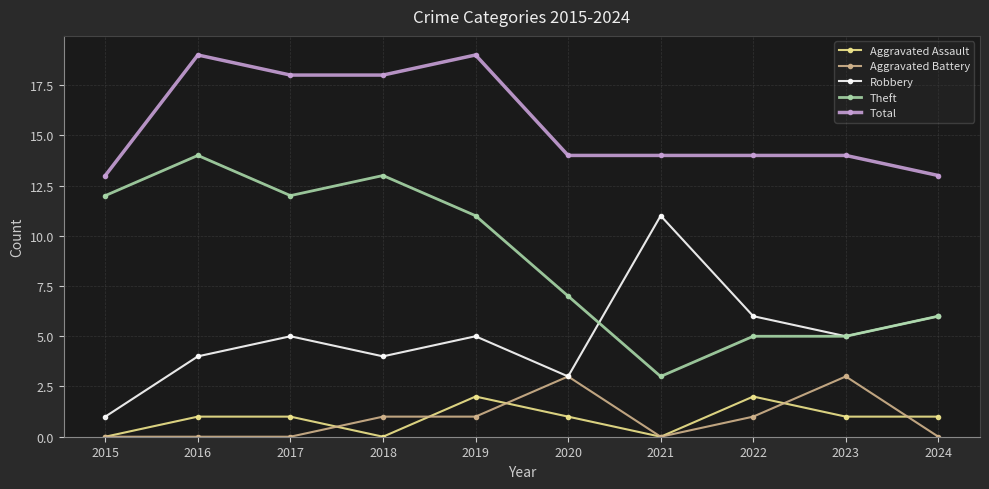

What is the spread (max minus min) of values at 2020?

13